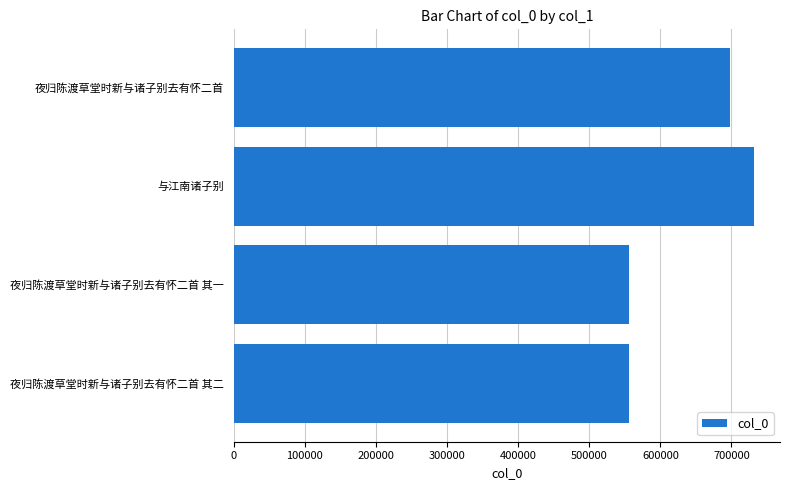

Count the number of categories in the chart.

4